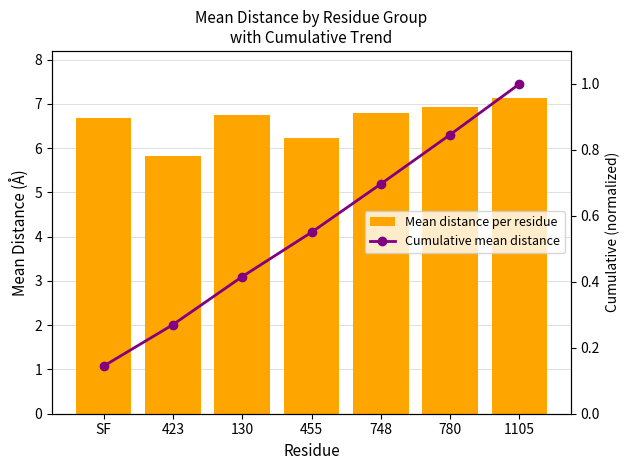

Rank the categories by Cumulative mean distance value from lowest to highest.

SF, 423, 130, 455, 748, 780, 1105